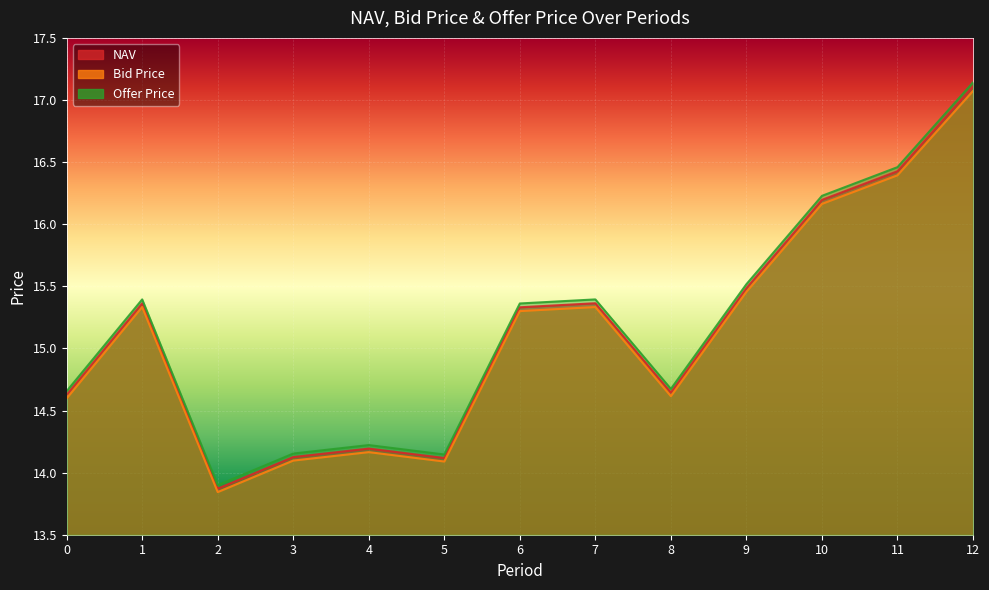

What is the difference between the maximum and minimum values in the NAV series?

3.2